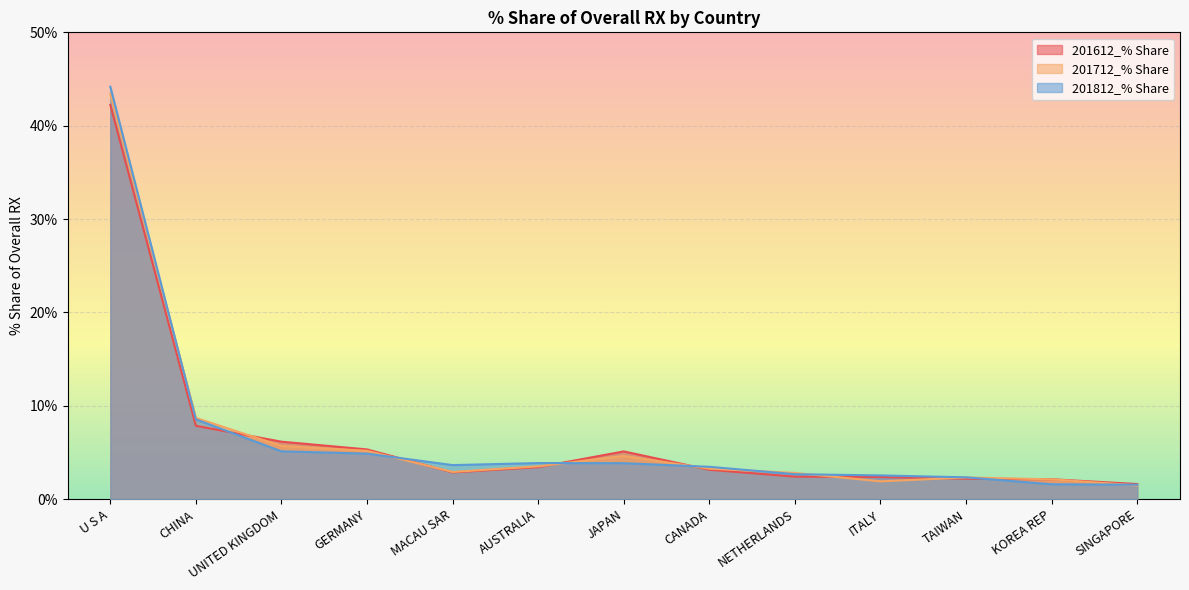

What is the label of the 11th point from the right?

UNITED KINGDOM